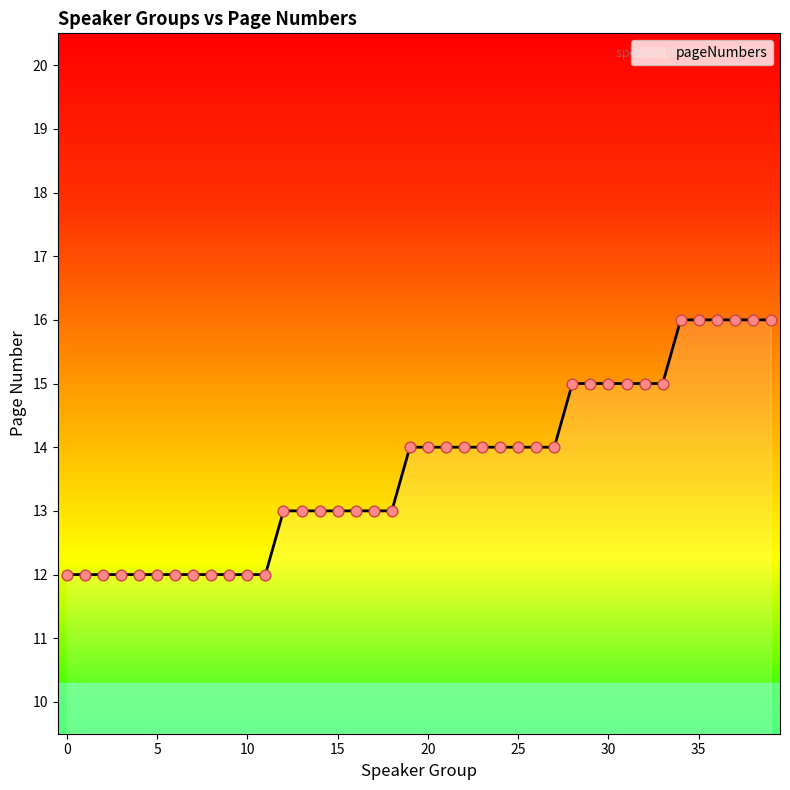

What is the minimum value shown in the chart?

12